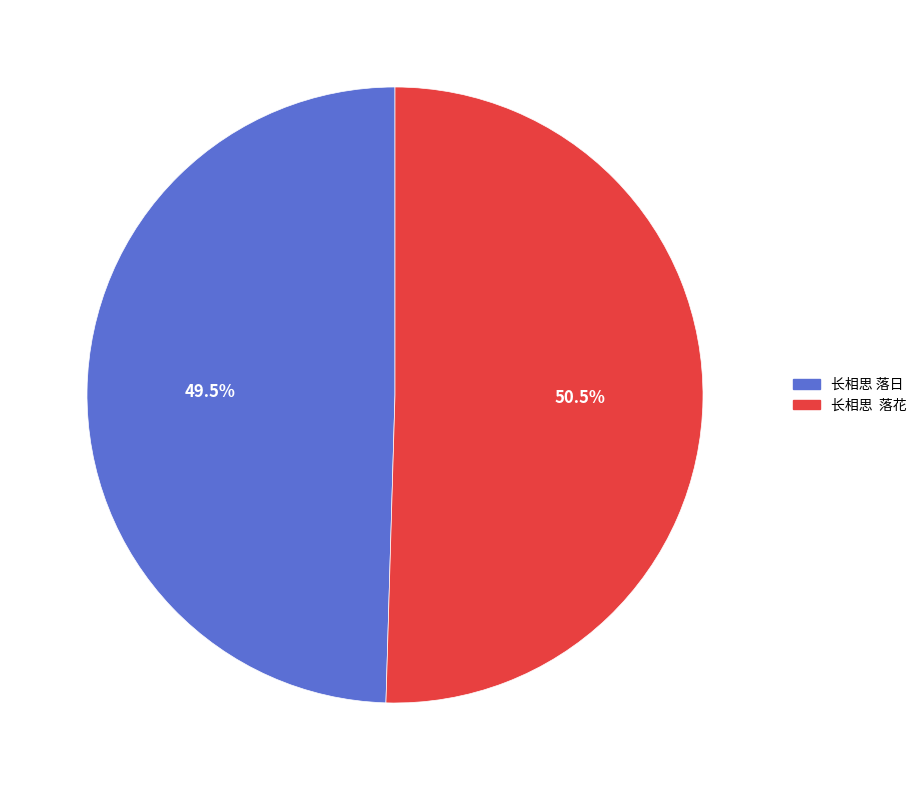

Combined, what portion of the pie is 长相思 落日 and 长相思 落花?

100.0%